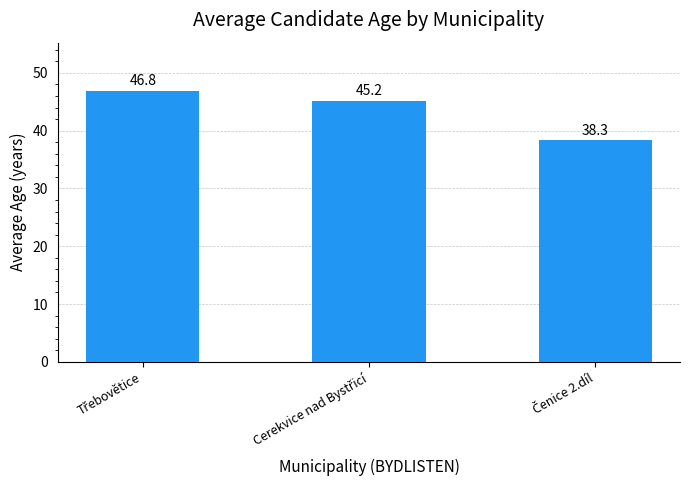

What is the greatest value displayed?

46.8